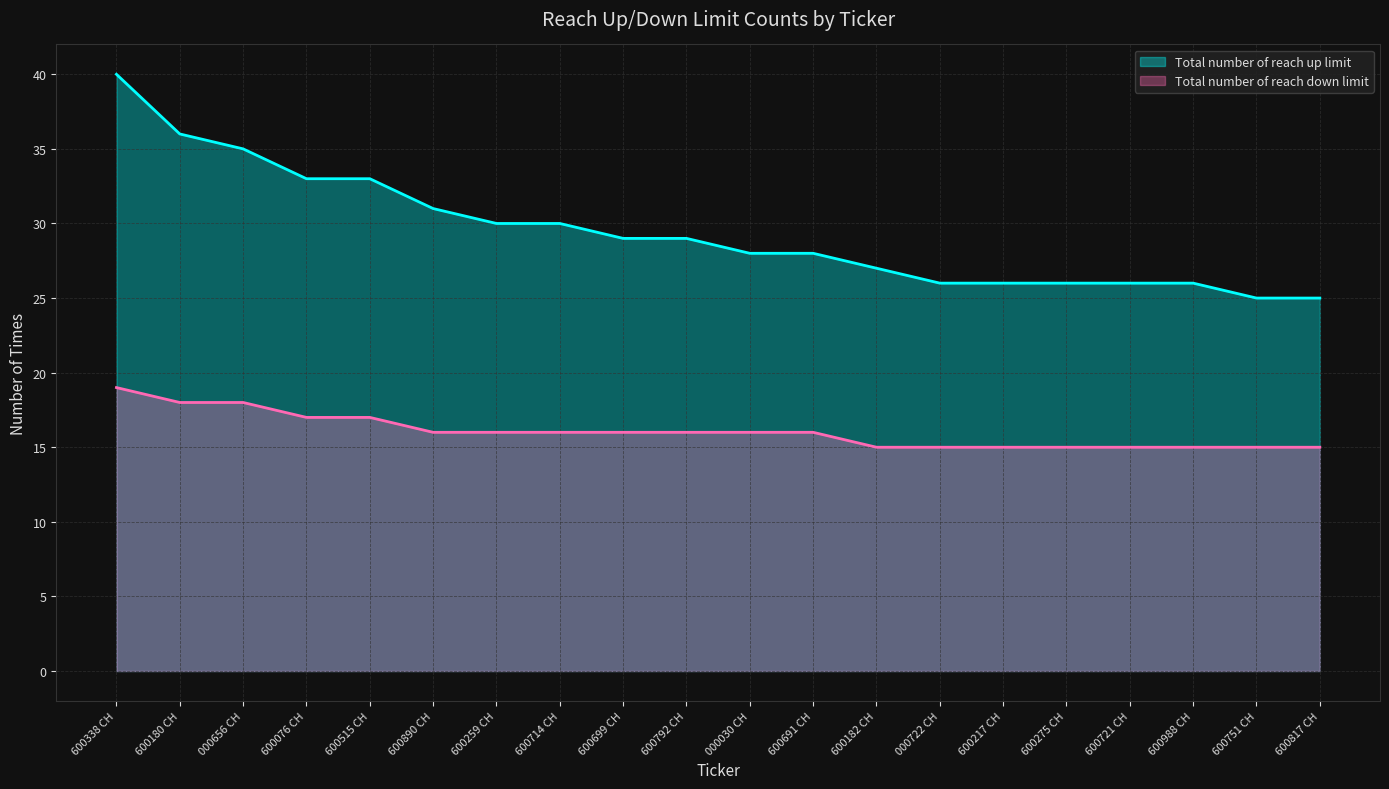

What is the difference between the maximum and minimum values in the Total number of reach down limit series?

4